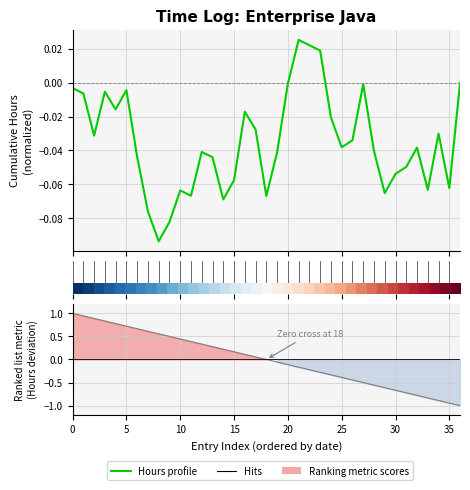

Is it true that the value at 12 is -0.1?

False